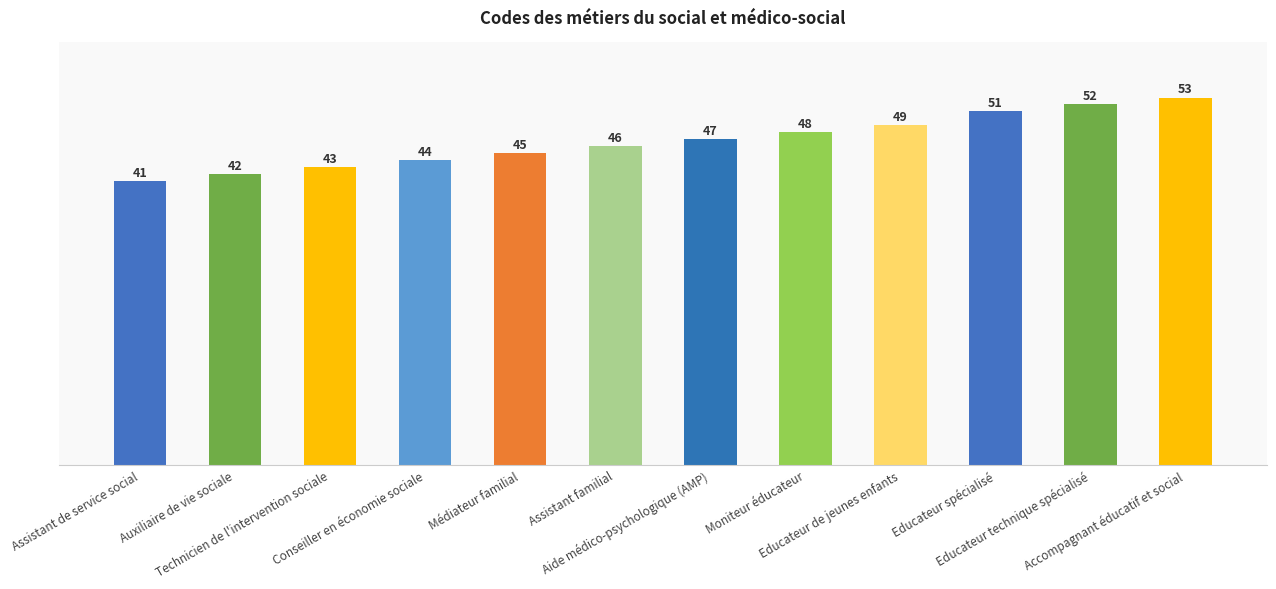

Approximately how many times larger is the value at Assistant de service social compared to Educateur spécialisé?

0.8